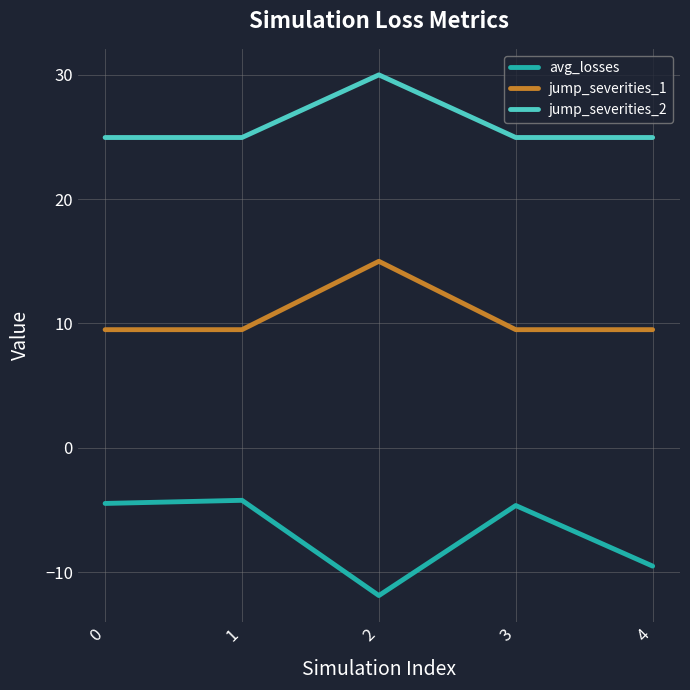

The jump_severities_2 series shows 43.3 at 0. True or false?

False